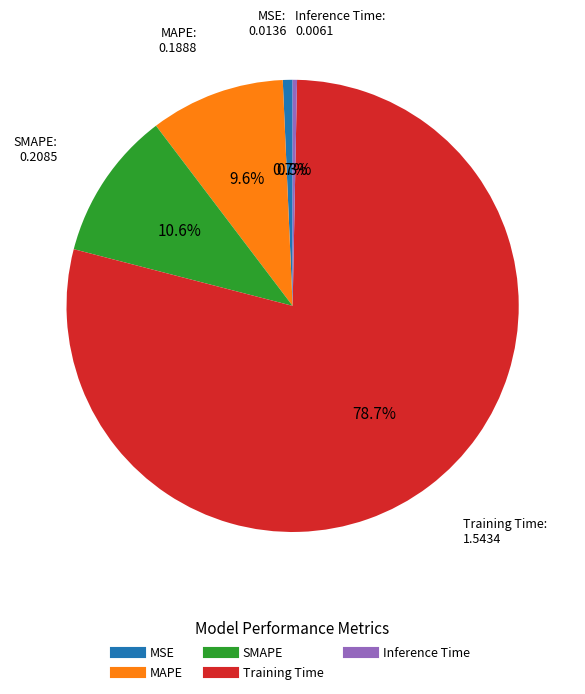

What is the largest slice in the pie chart?

Training Time